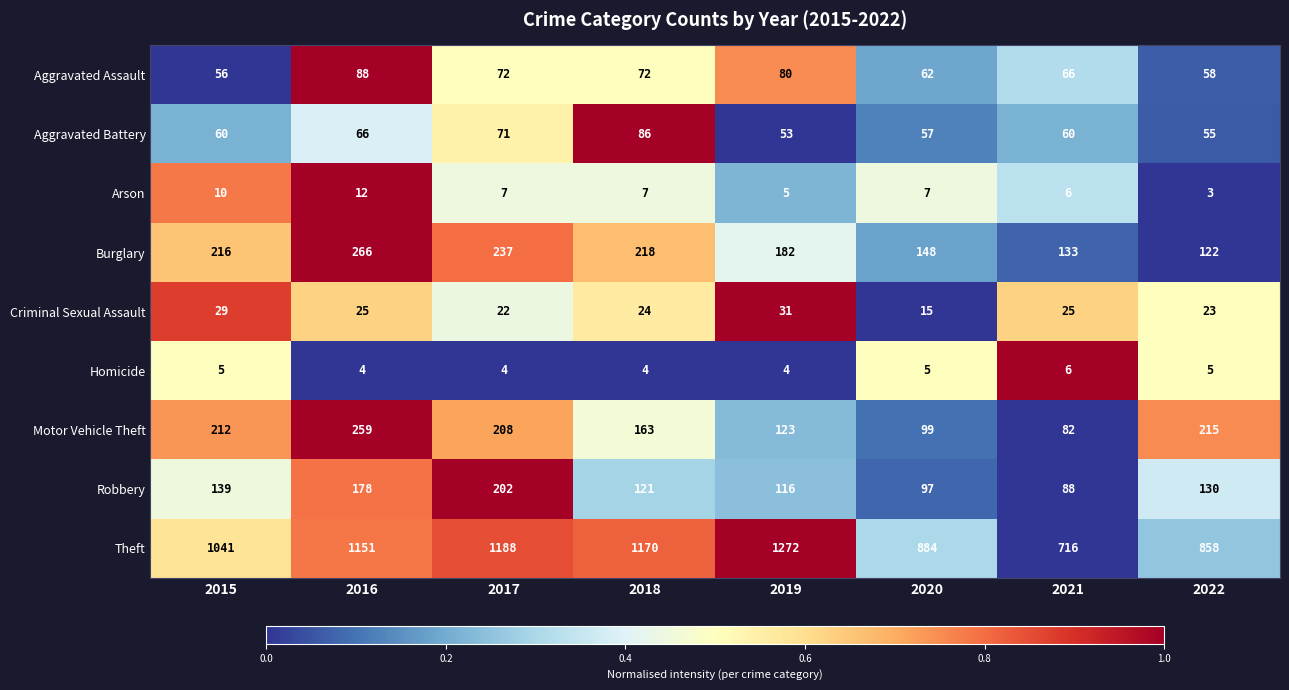

At which category does the chart reach its minimum across all series?

2022